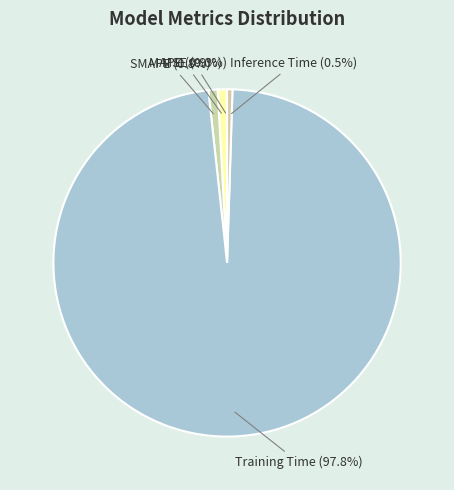

Which category accounts for the majority?

Training Time